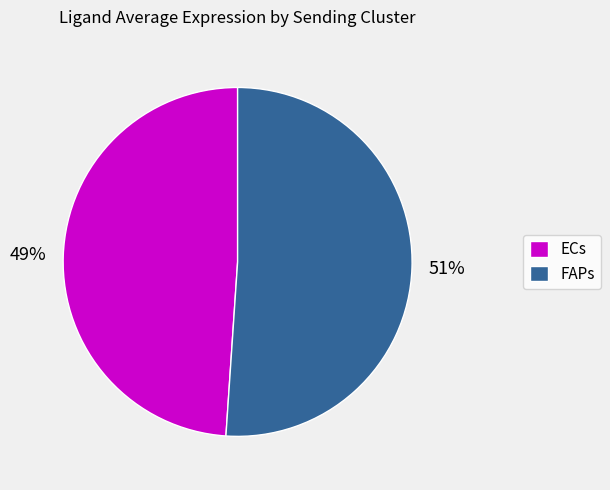

To the nearest percent, what is the combined percentage of FAPs and ECs?

100%